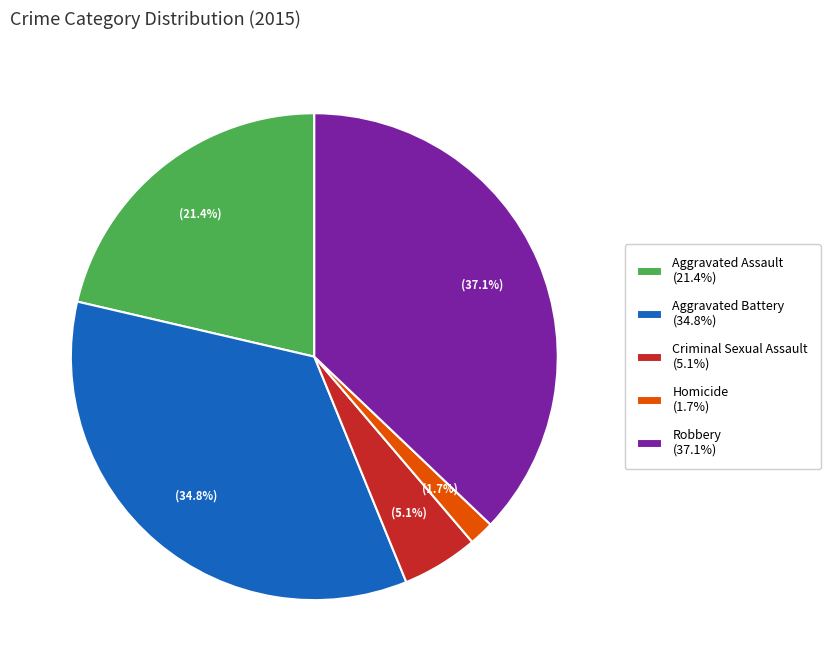

How many slices are in this pie chart?

5